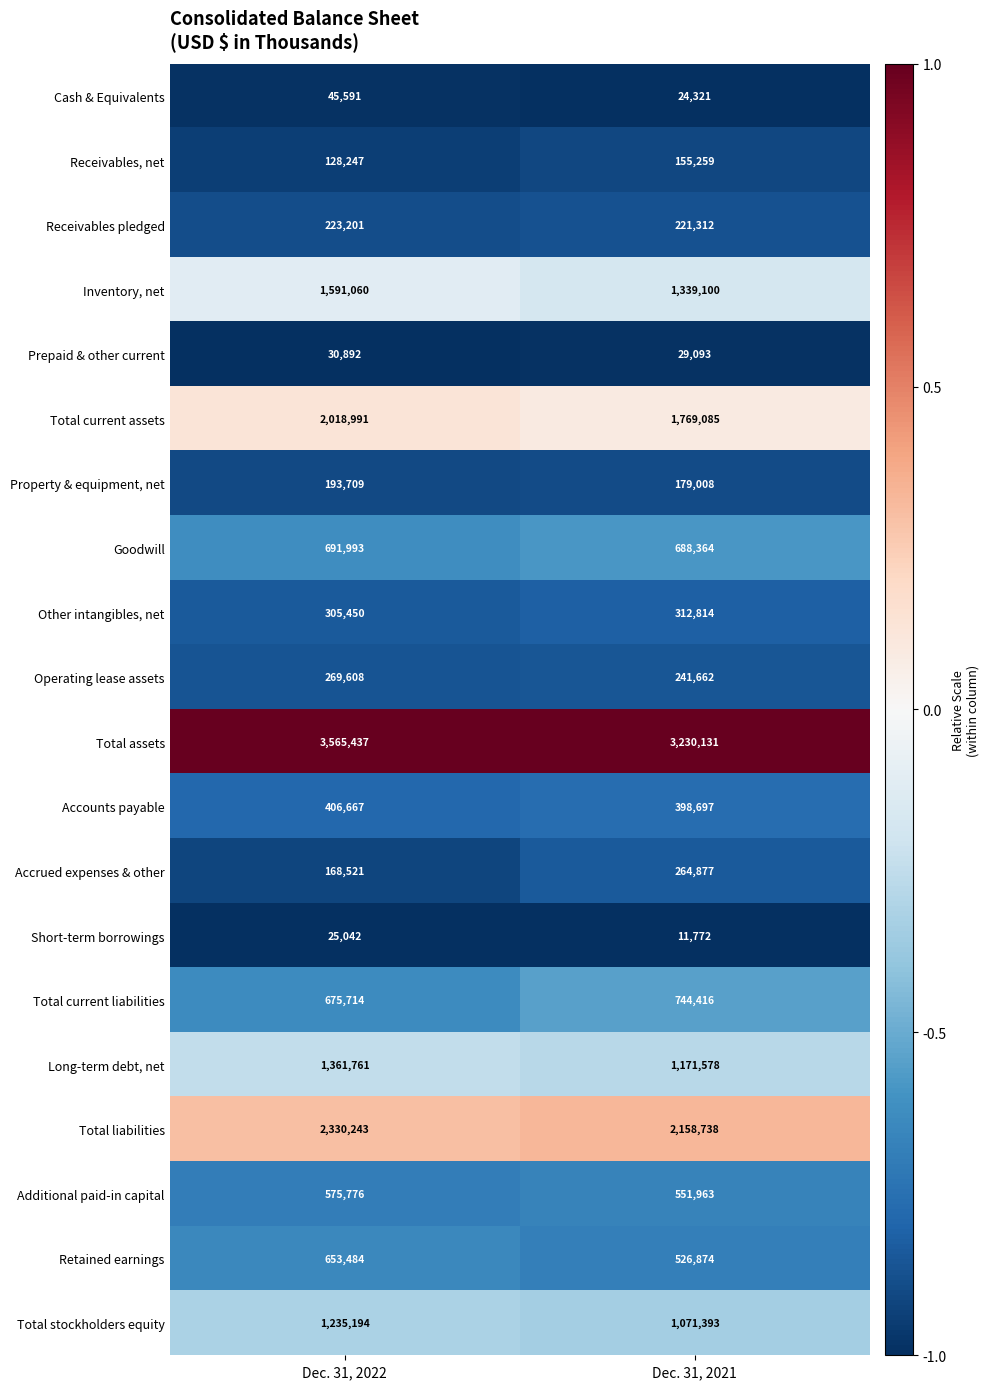

Which series changed the most between Dec. 31, 2022 and Dec. 31, 2021?

Total assets